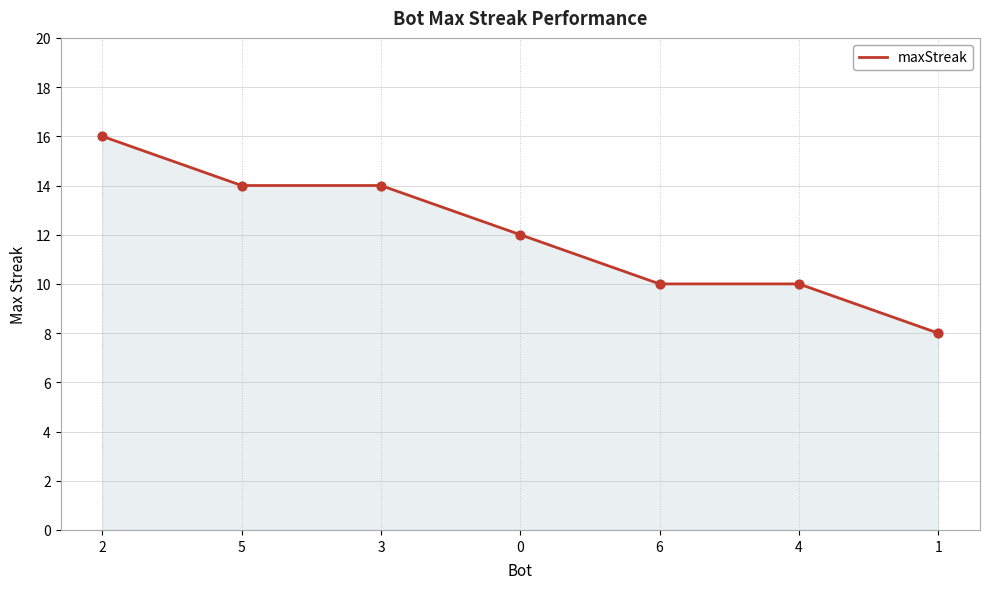

What is the change in value from 4 to 1?

-2